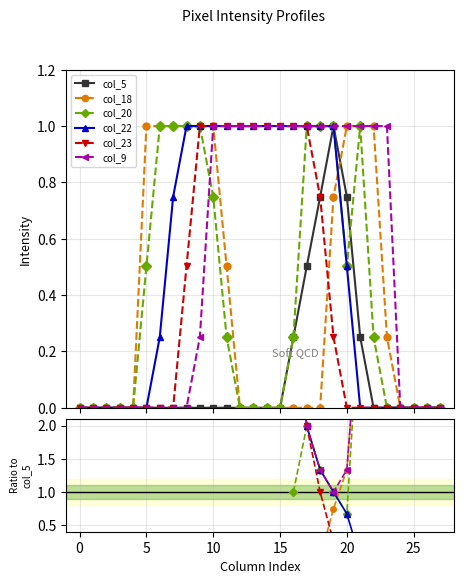

Between 10 and 23, which series saw the biggest shift?

col_5